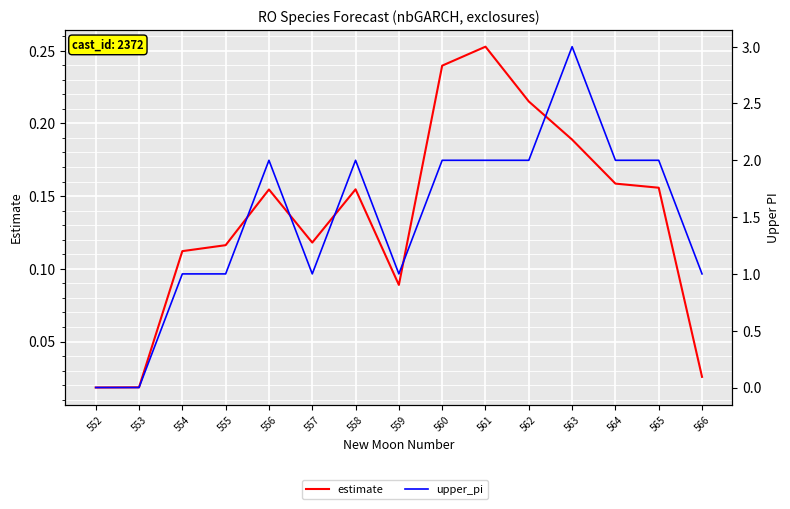

At 560, list the series in order from smallest to largest.

estimate, upper_pi